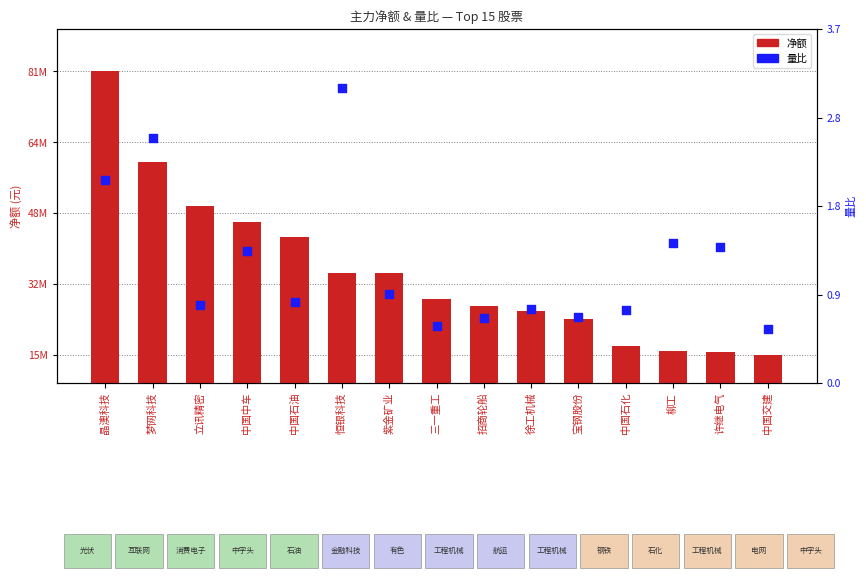

Is the value of 净额 at 招商轮船 greater than the value of 量比 at 宝钢股份?

Yes